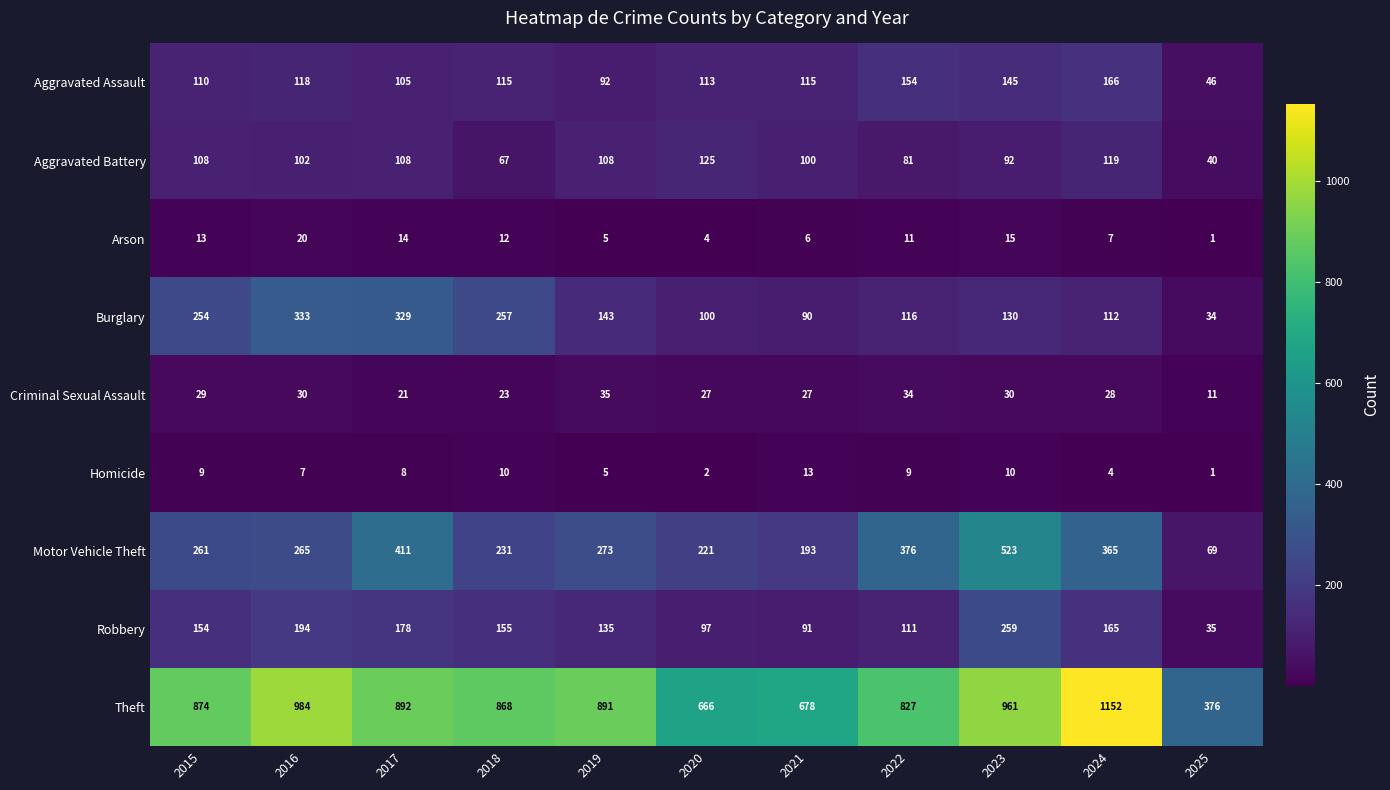

At 2017, list the series in order from largest to smallest.

Theft, Motor Vehicle Theft, Burglary, Robbery, Aggravated Battery, Aggravated Assault, Criminal Sexual Assault, Arson, Homicide